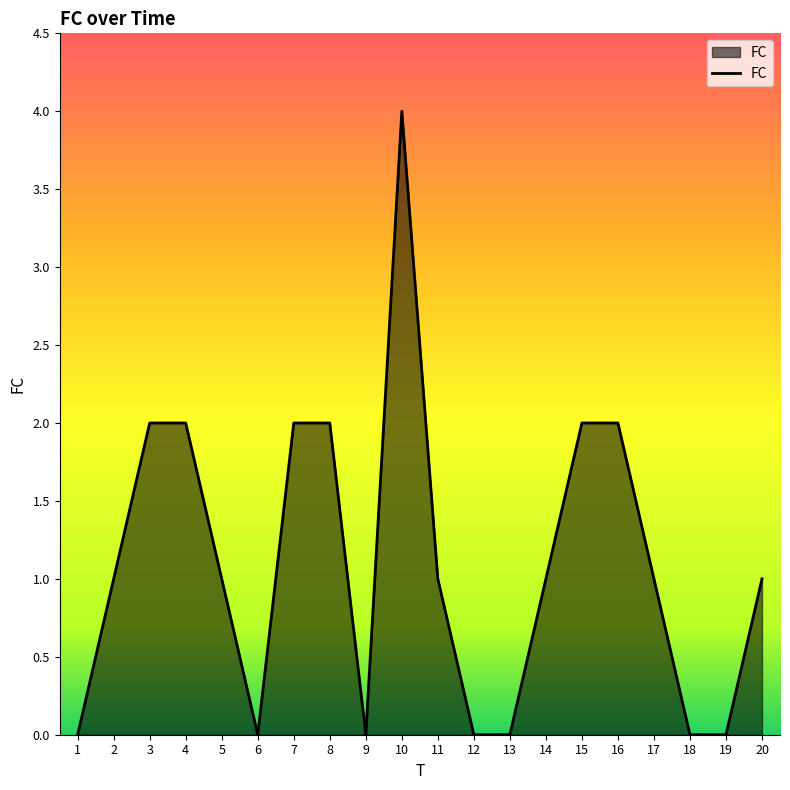

True or false: the data shows 0 at 19.

True